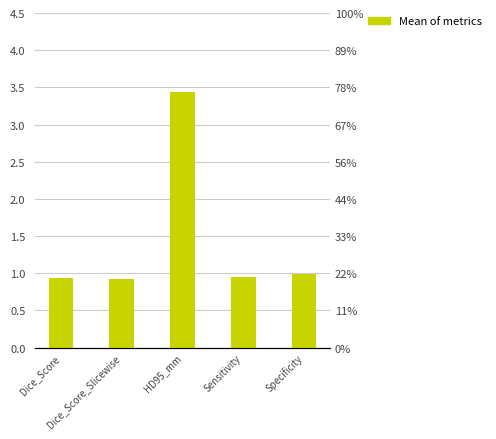

The chart shows a value of 1.0 at Specificity. True or false?

True